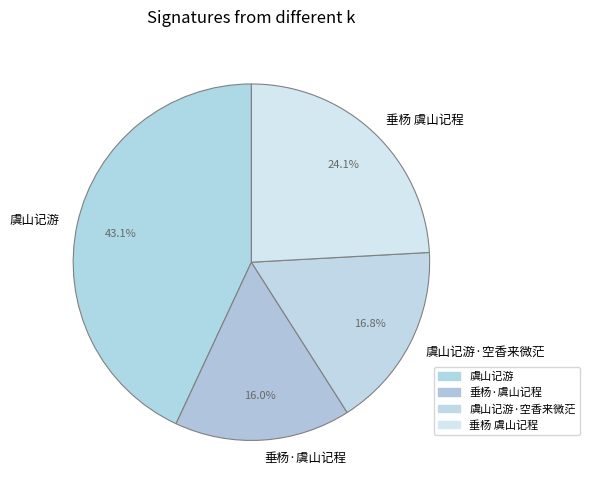

How many slices are in this pie chart?

4